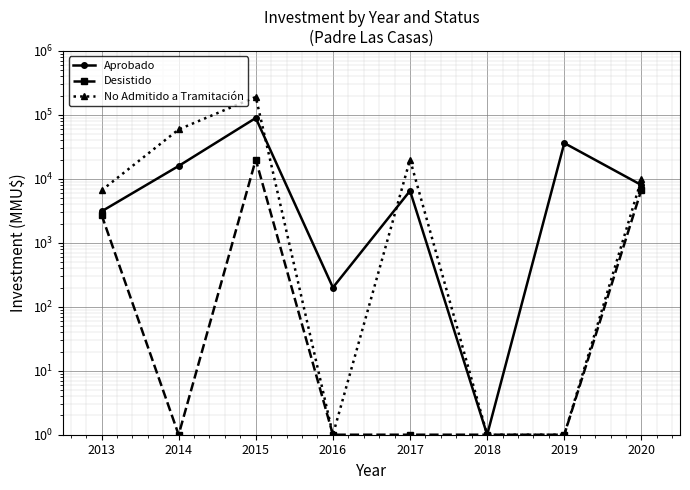

The No Admitido a Tramitación series shows 54306 at 2015. True or false?

False